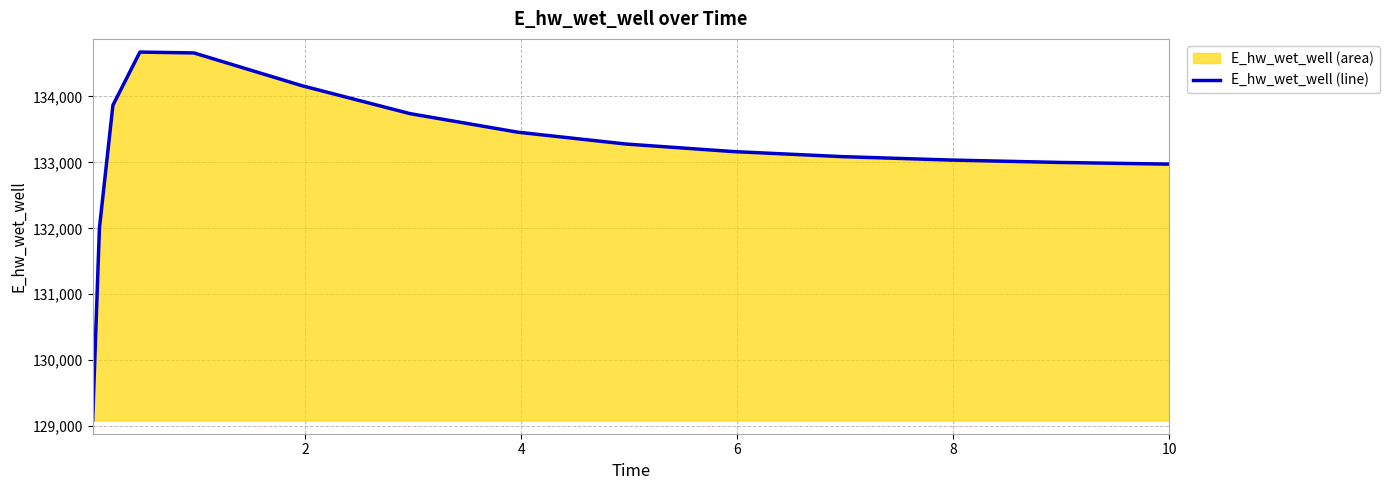

What is the sum of all values?

1997149.3